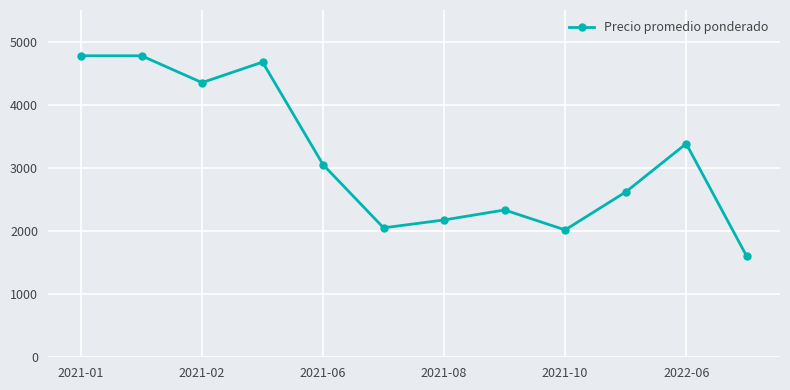

How many interior local valleys (lower than both neighbors) does the data have?

3